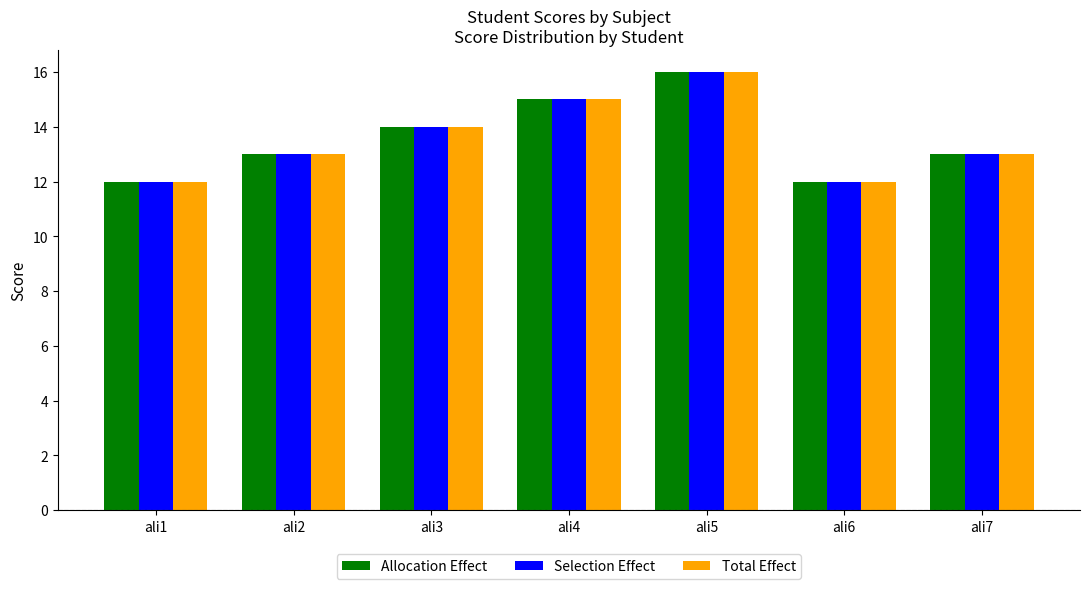

Is the value of Selection Effect at ali6 greater than the value of Allocation Effect at ali2?

No